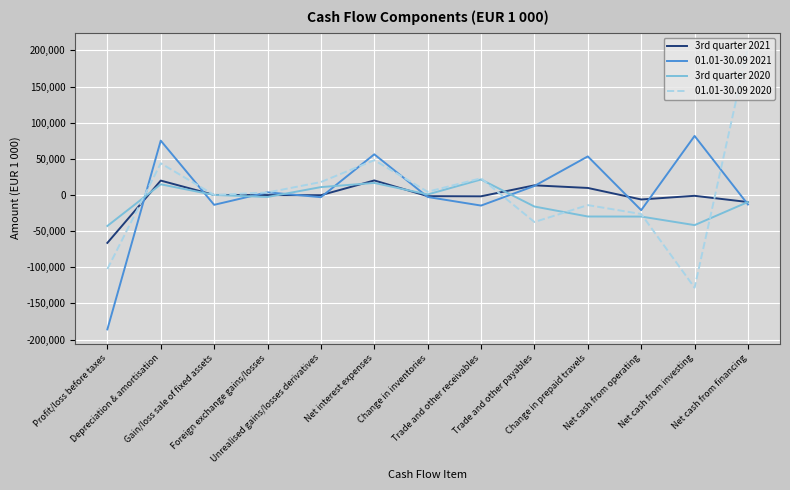

Does the chart display data point markers on the line(s)?

No